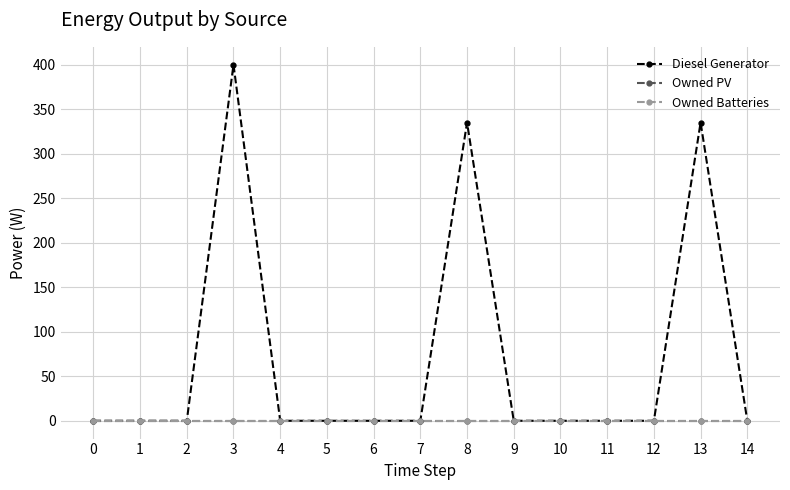

Is this an area chart (filled region under the line)?

No